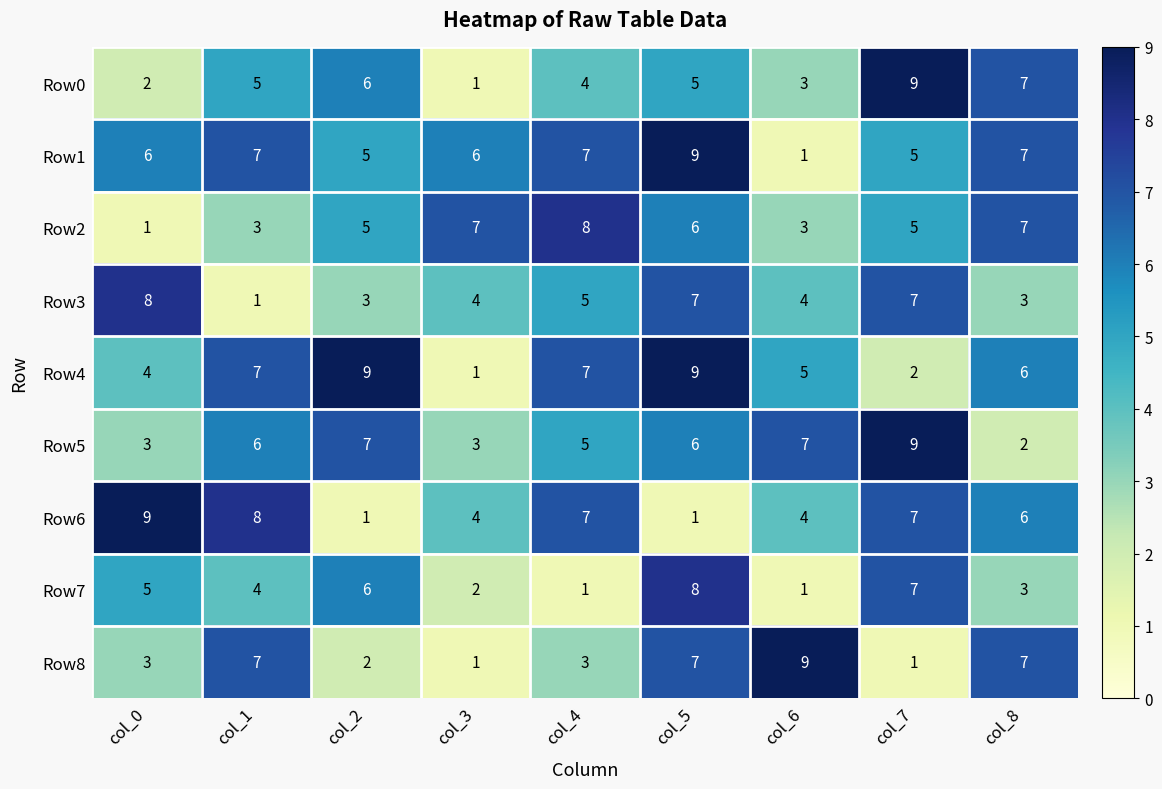

What is the difference between the Row4 values at col_5 and col_3?

8